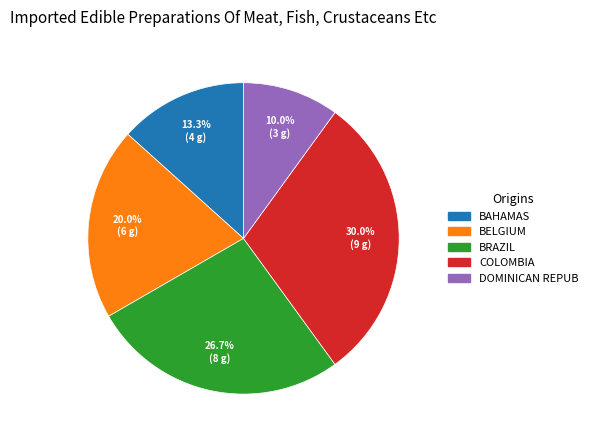

Is there any slice that represents more than half of the pie?

No